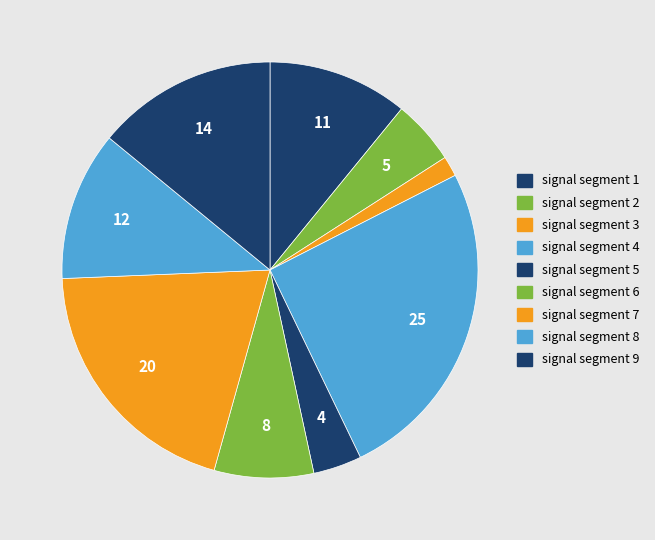

How much of the chart is everything except signal segment 5?

96.2%